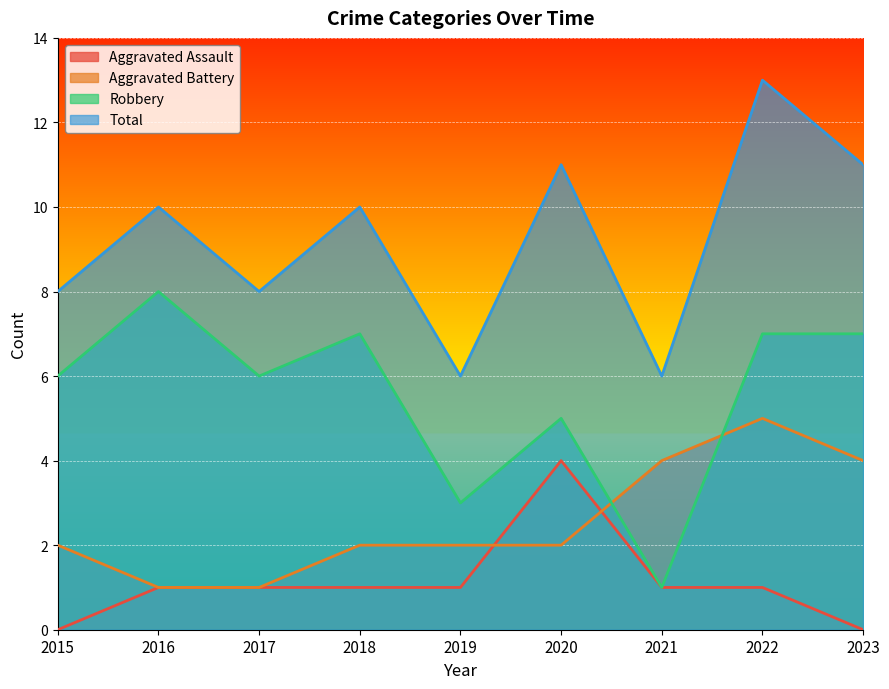

Which has a higher value, 2018 or 2016?

2018